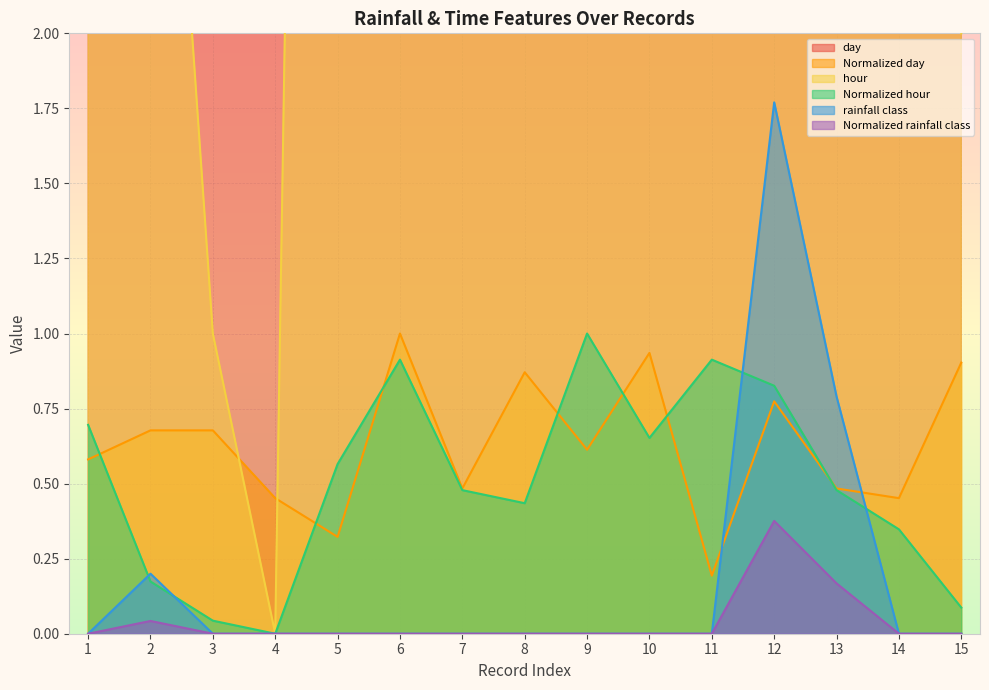

True or false: Normalized day has a value of 0.8 at 12.

True